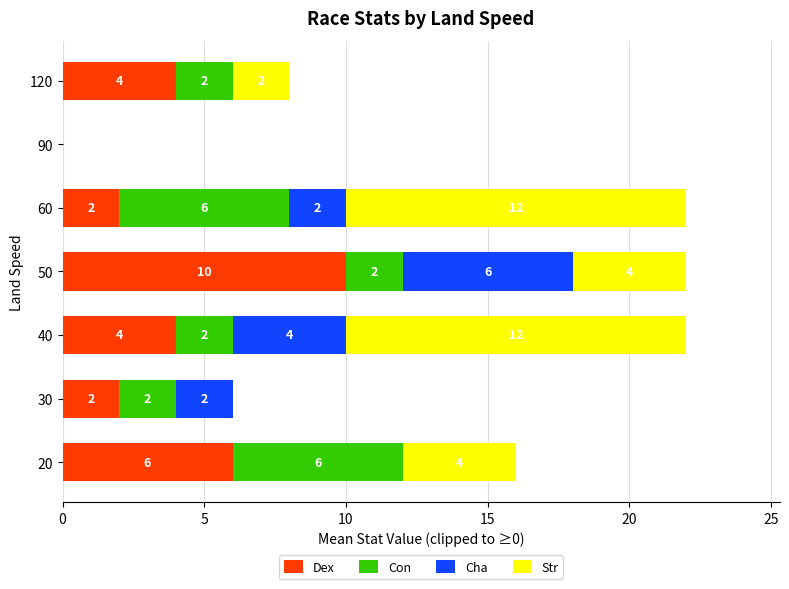

The Dex series shows 7 at 90. True or false?

False